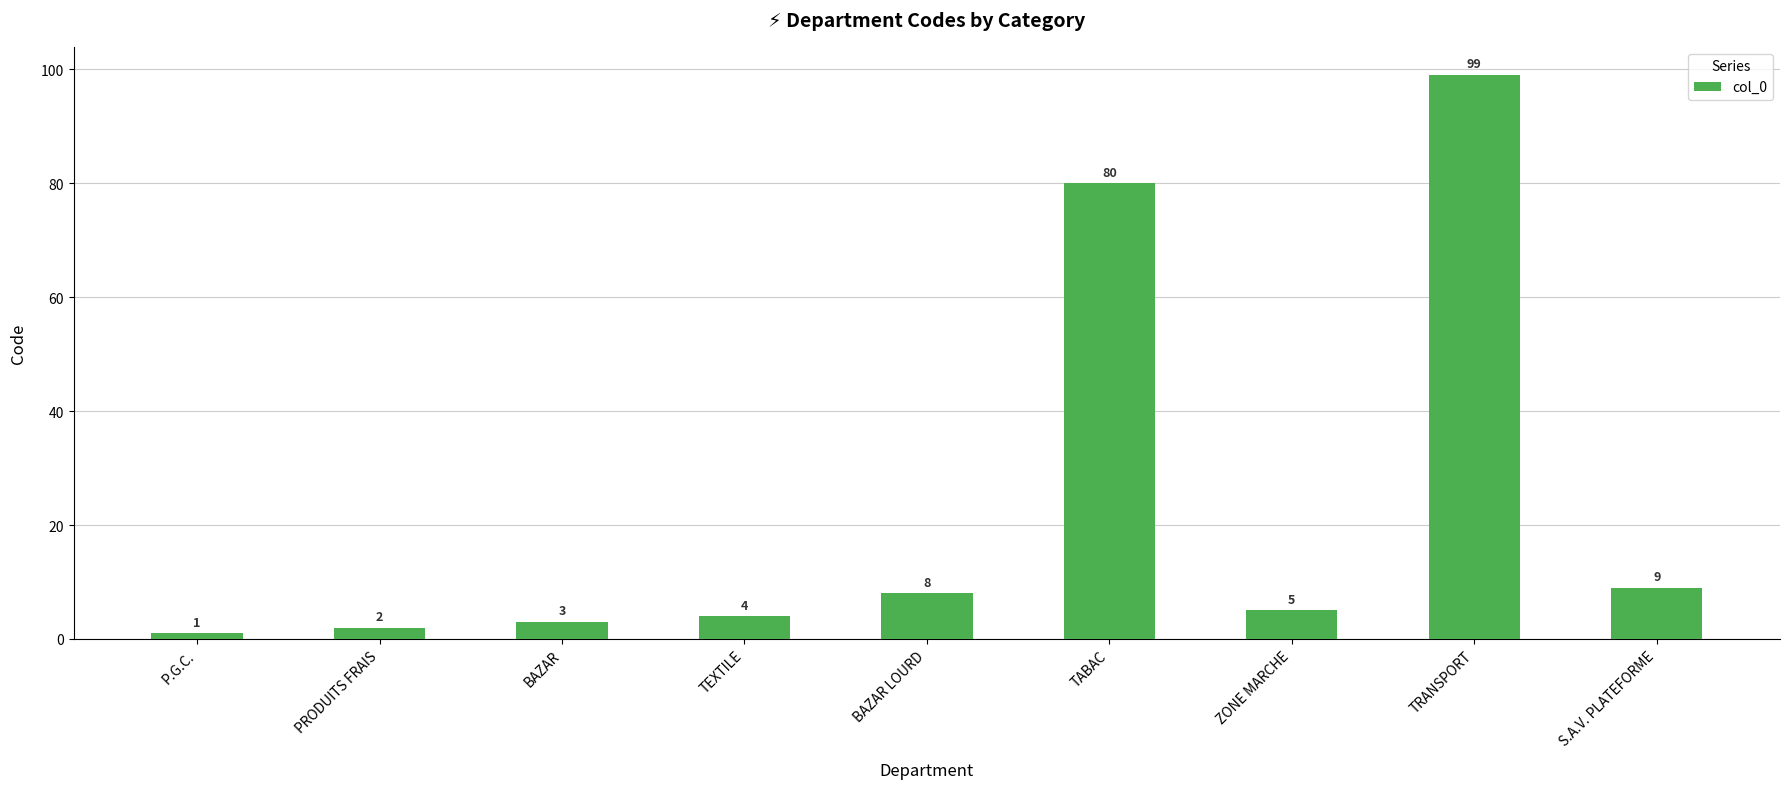

Reading left to right, list all the values displayed in this chart.

1	2	3	4	8	80	5	99	9